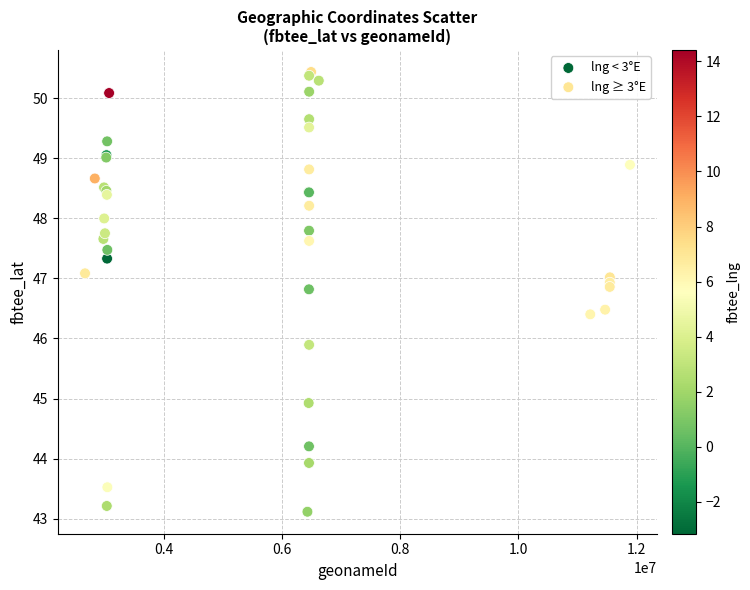

Which series contains the lowest Y value?

lng < 3°E